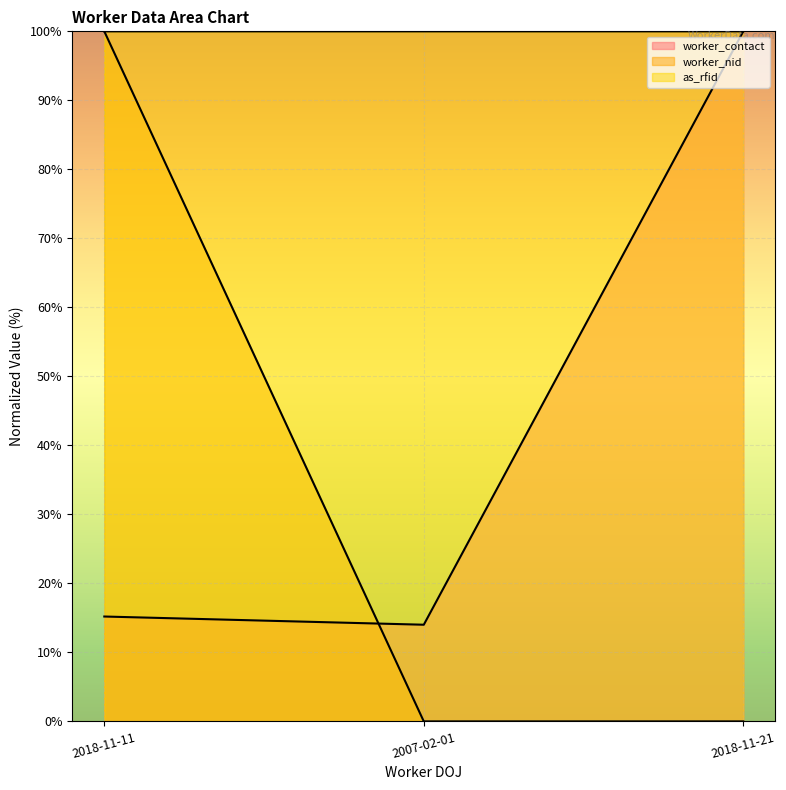

Which series has the largest range (max minus min)?

worker_nid